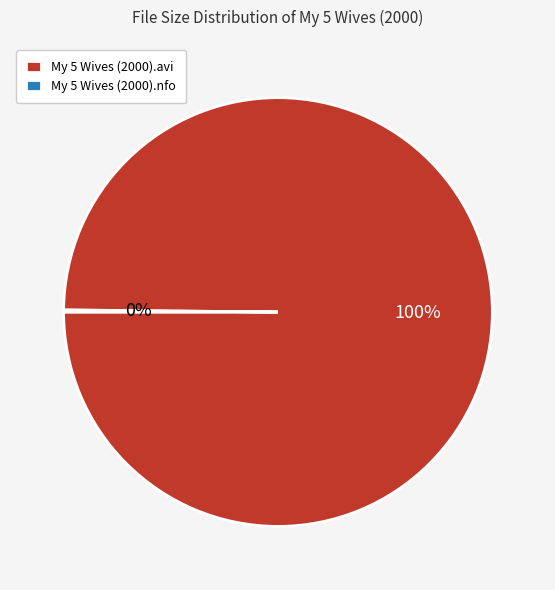

Which slice is the largest?

My 5 Wives (2000).avi